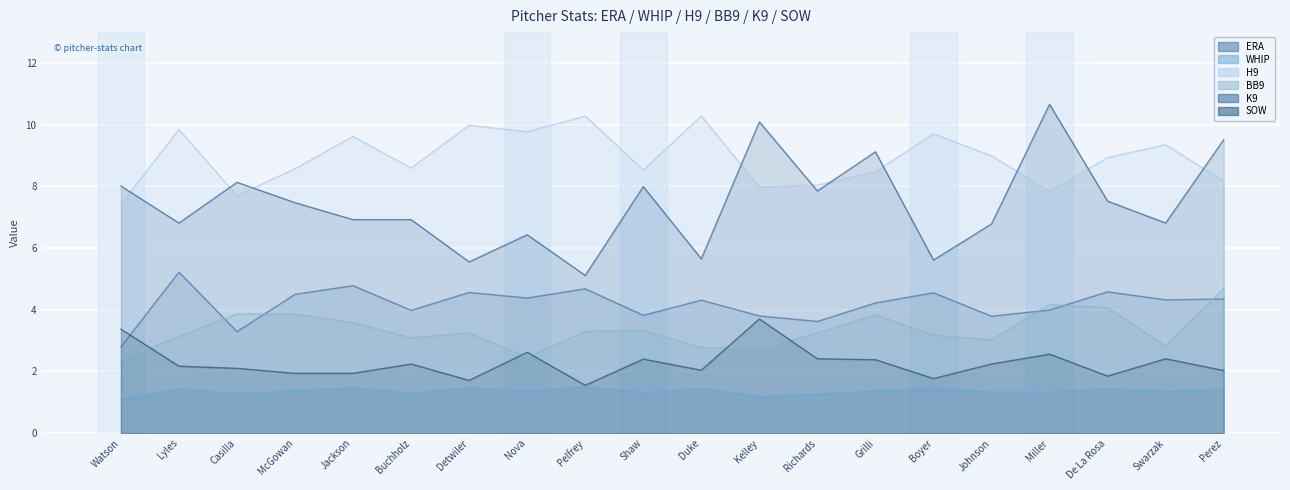

True or false: ERA and K9 intersect in this chart.

False